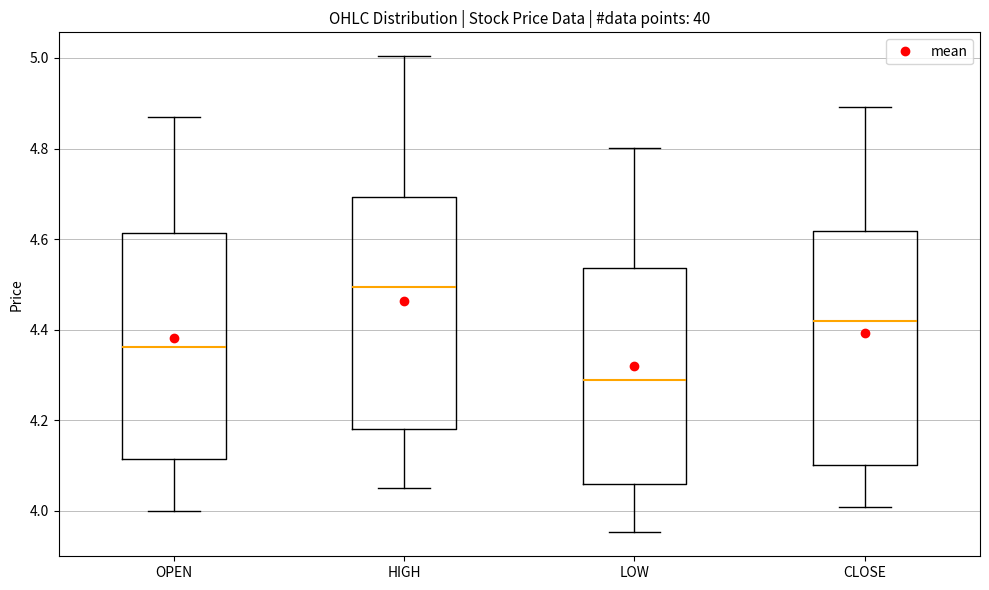

Where is the lower edge of the box for OPEN on the y-axis? The values are not printed on the chart, so give them approximately, as read against the axis.

4.12